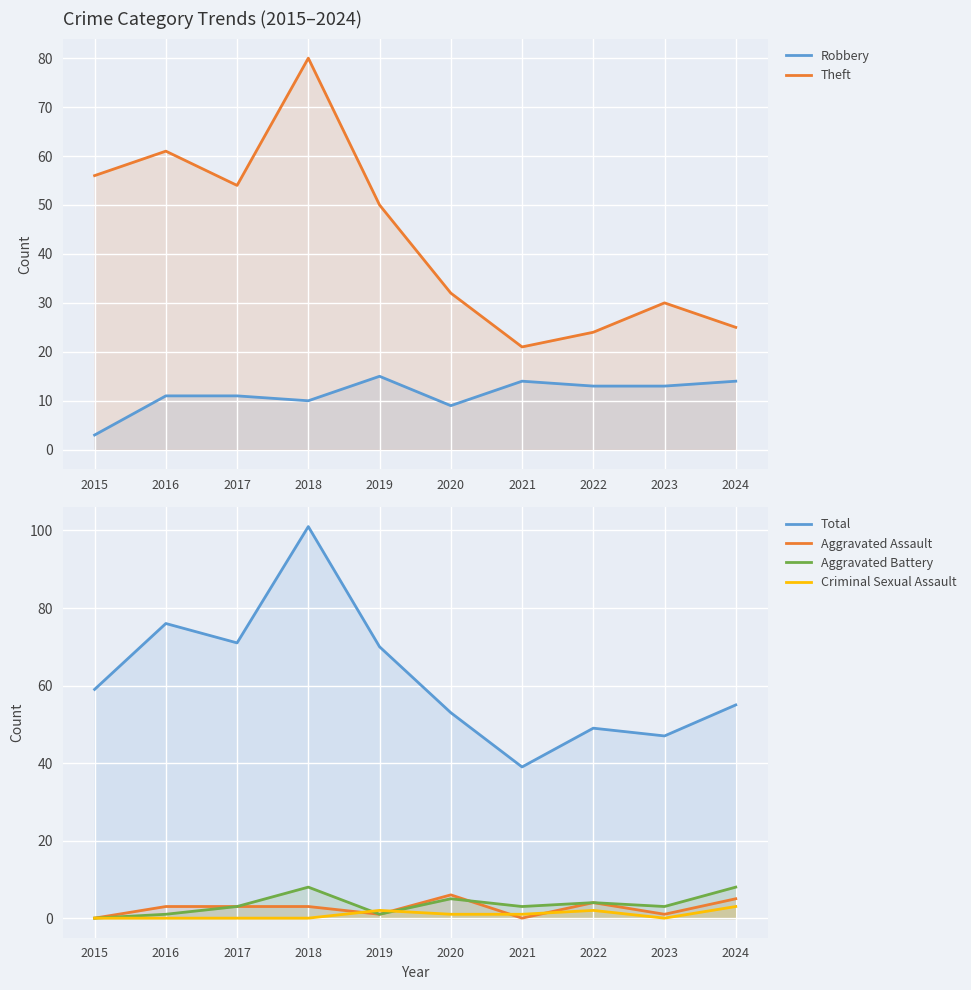

At which label is Criminal Sexual Assault closest to 1?

2020